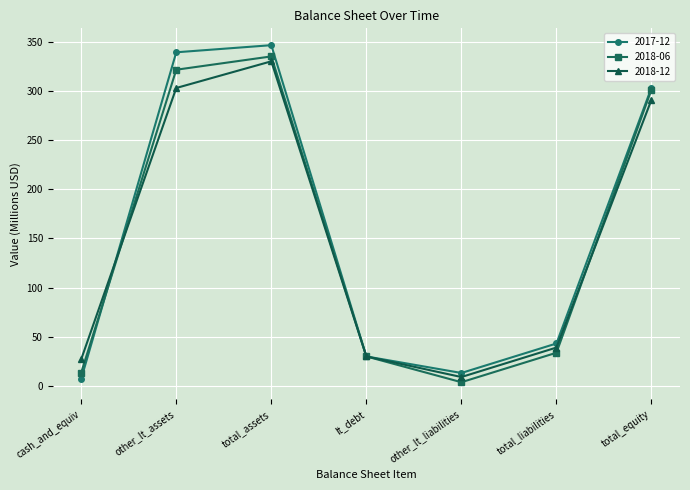

In 2018-06, how many points are lower than both neighbors (excluding endpoints)?

1